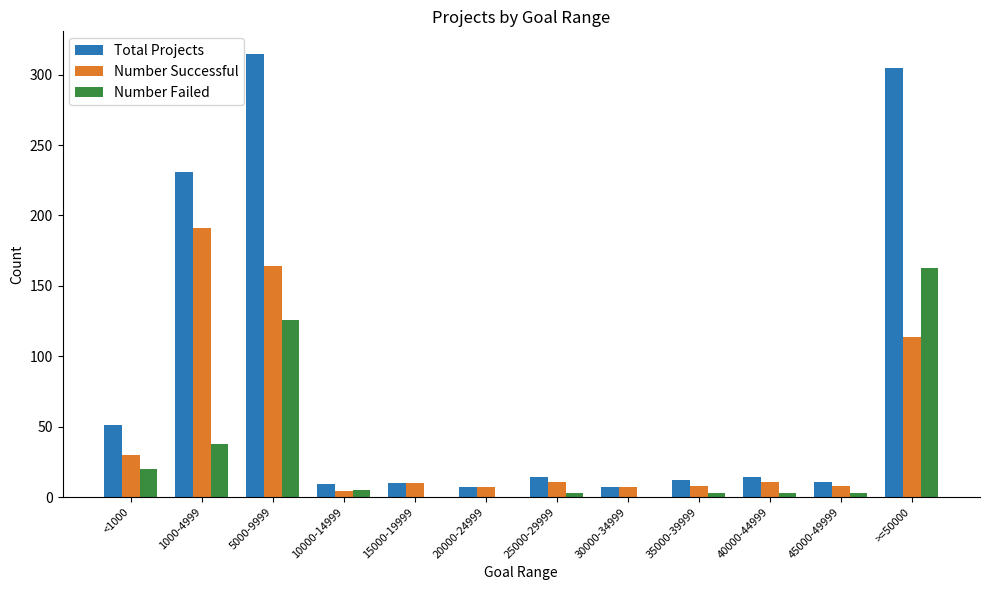

Where is Number Successful nearest to the value 97?

>=50000